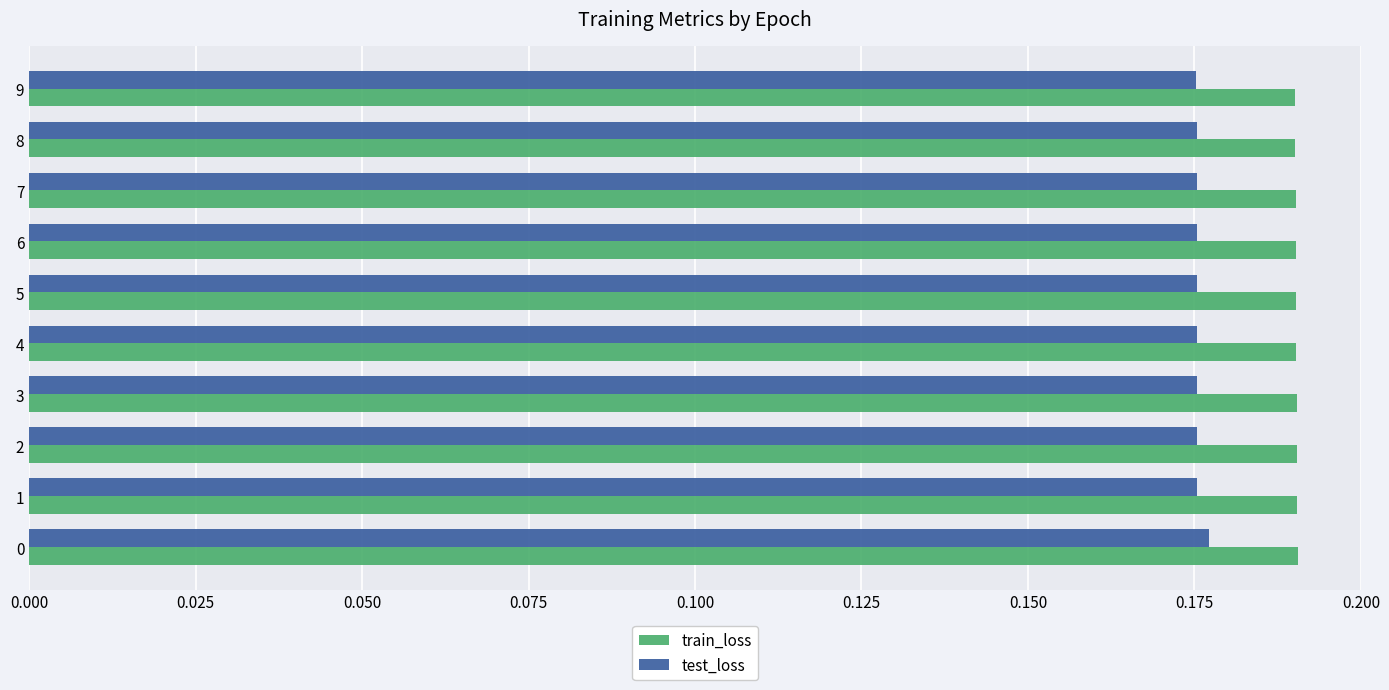

Is it true that test_loss equals 0.3 at 5?

False